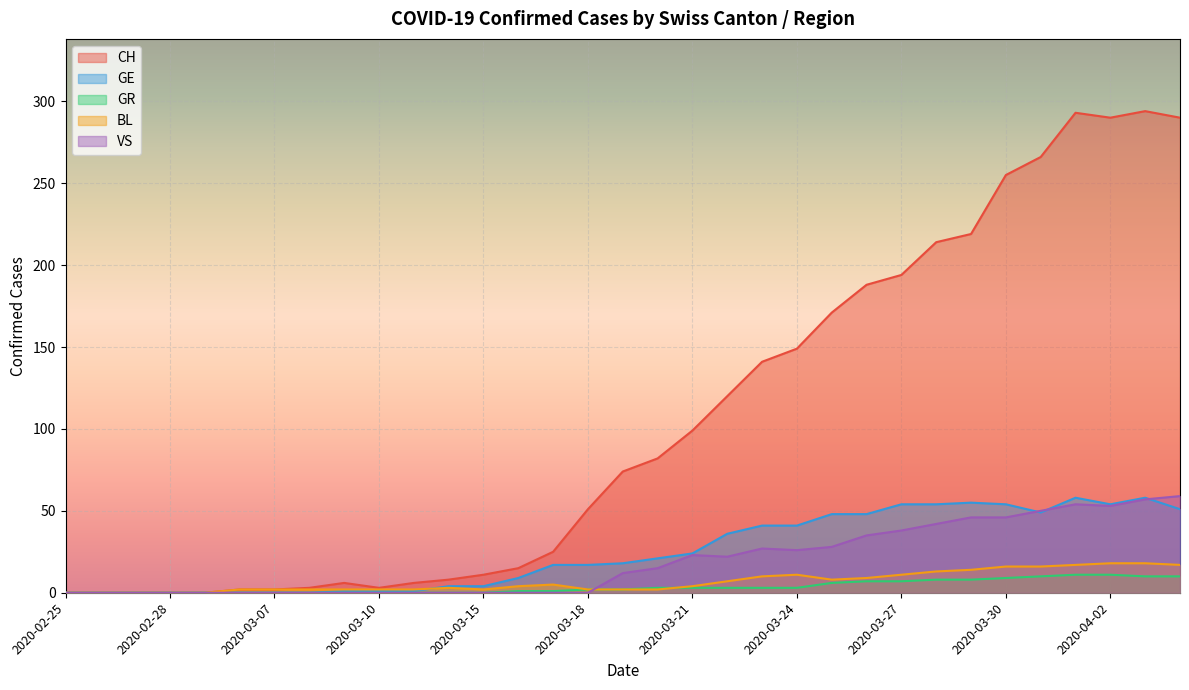

What are all the series names shown in the legend?

CH, GE, GR, BL, VS